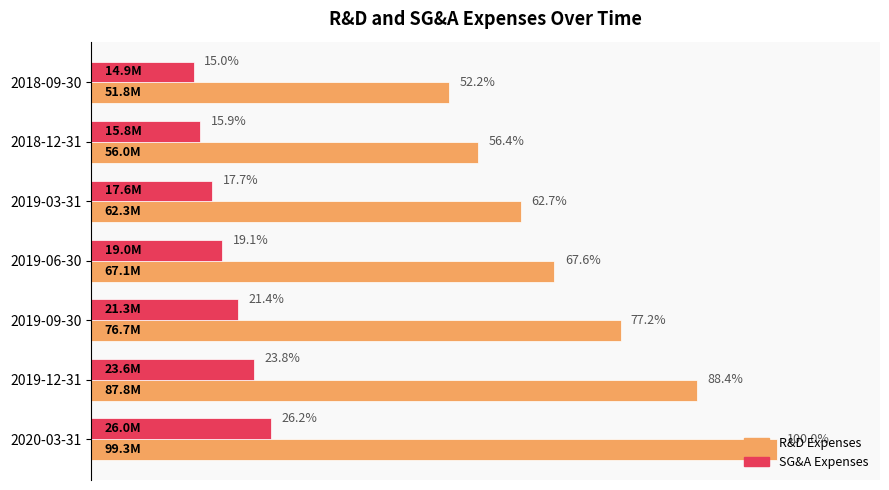

Rank the series by their maximum value, from highest to lowest.

R&D Expenses, SG&A Expenses